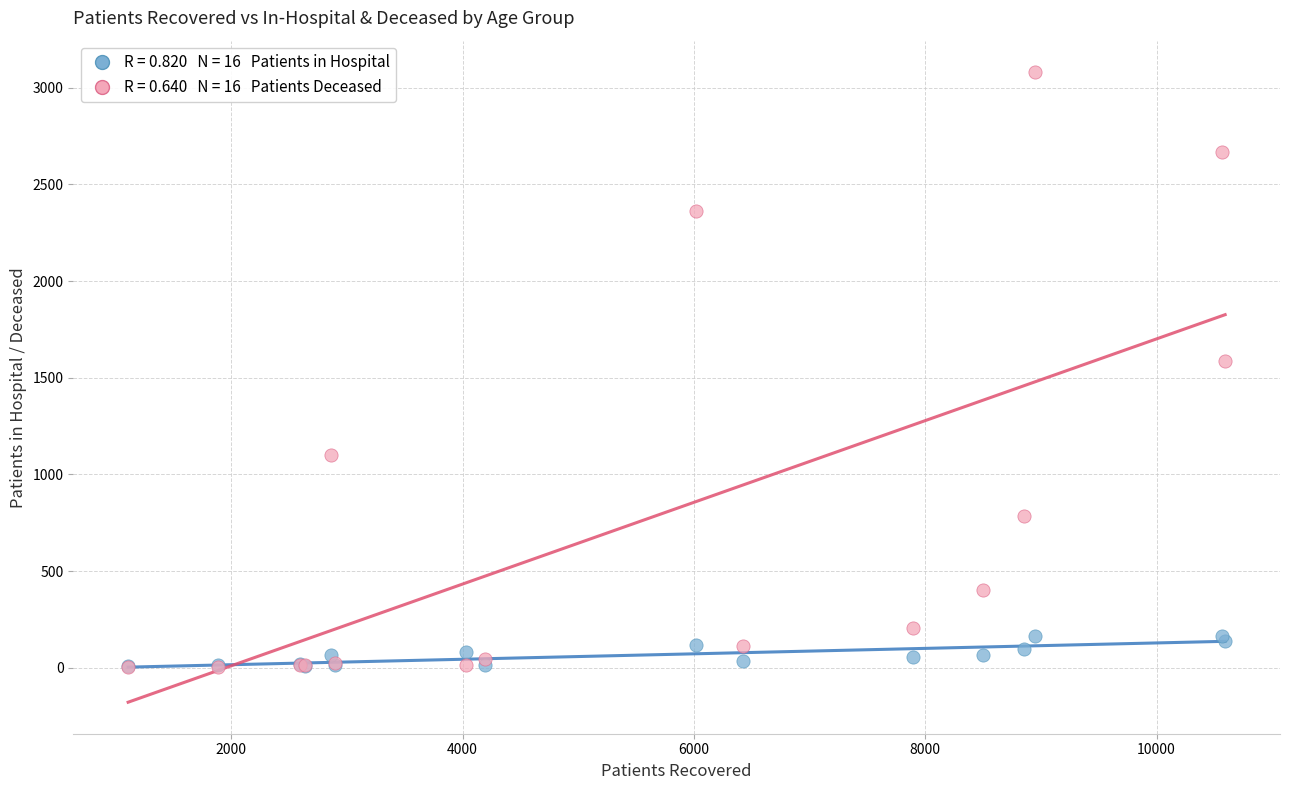

Across all series, what Y value is closest to 1541?

1585